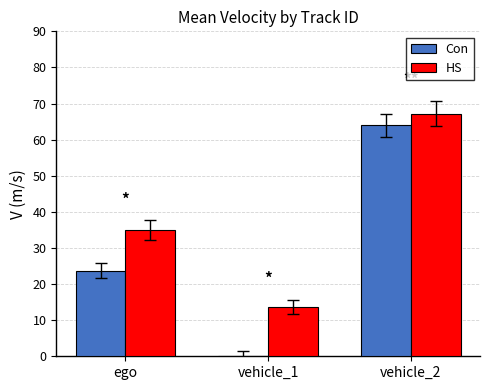

Between ego and vehicle_1, which series saw the biggest shift?

Con